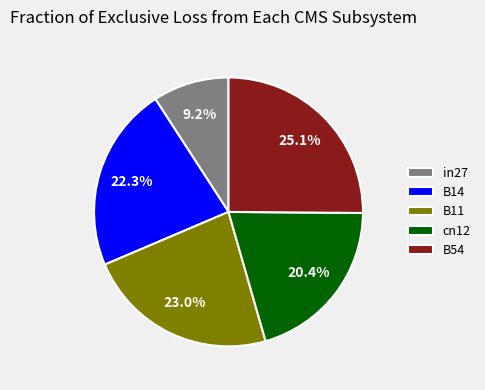

Do in27 and B11 together represent more than half of the pie?

No